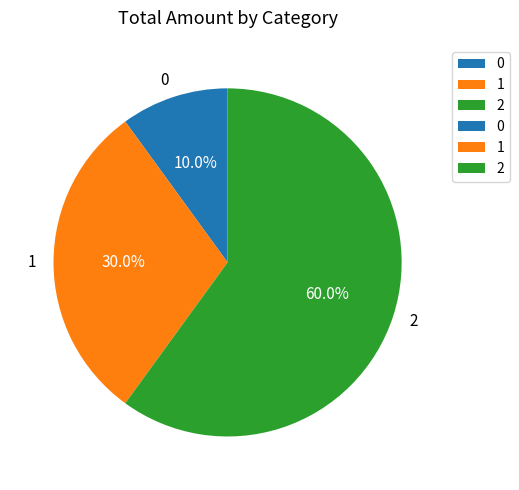

Is the sum of 0 and 1 greater than half?

No